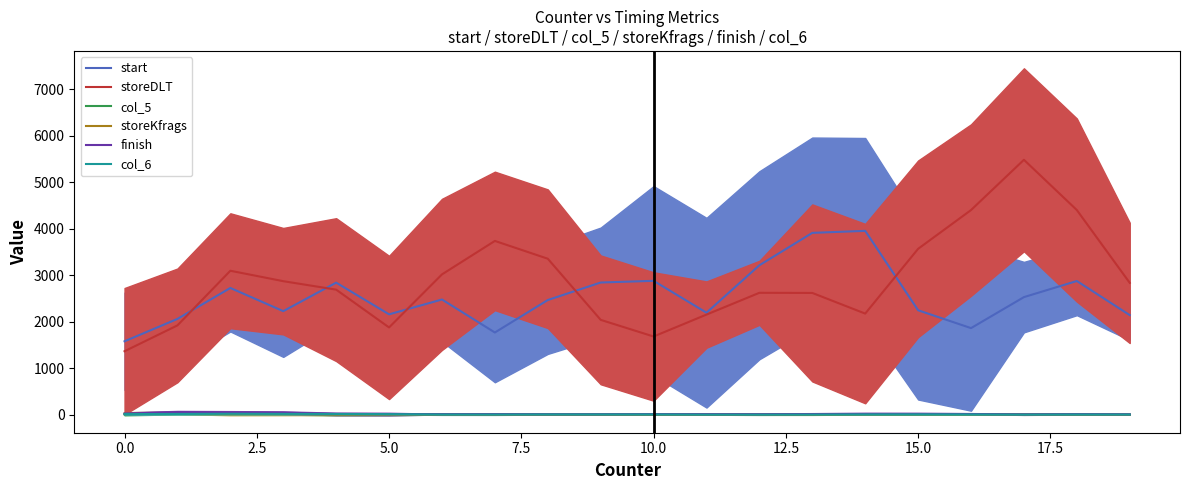

True or false: storeDLT has a value of 2828.6 at 0.0.

False